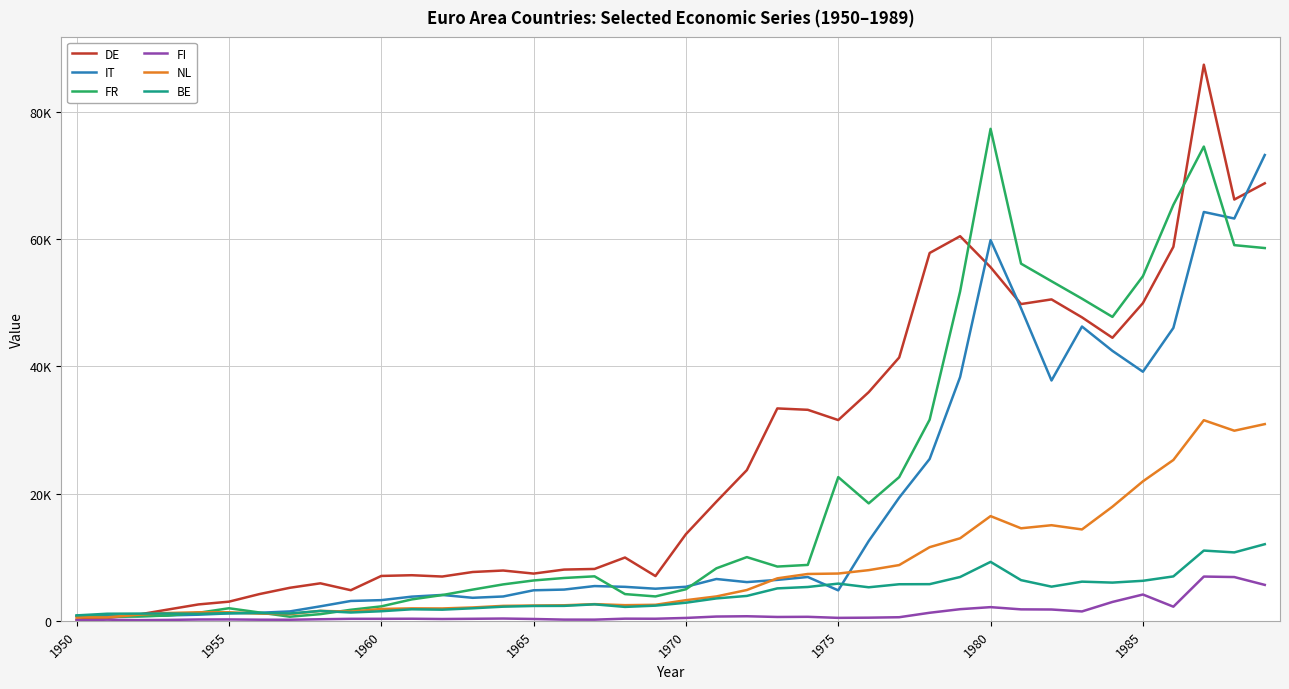

True or false: IT has more than 1 points higher than both neighbors.

True